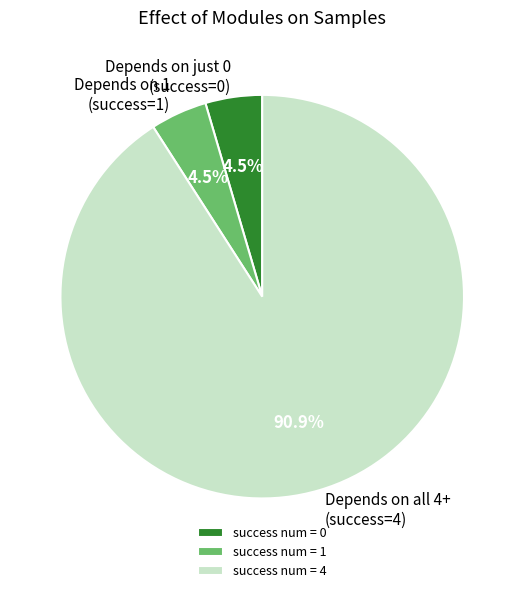

Is there a majority slice in this chart?

Yes